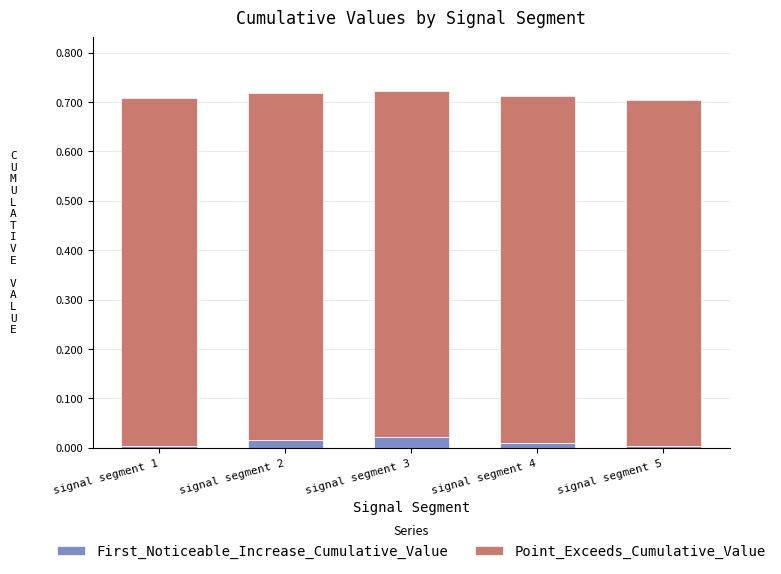

True or false: First_Noticeable_Increase_Cumulative_Value has a value of 0.0 at signal segment 5.

True